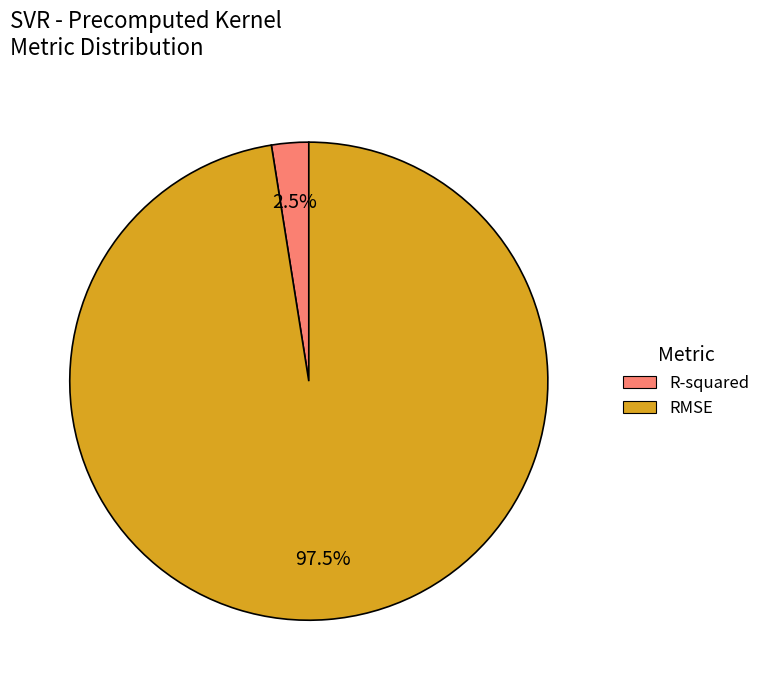

Which has a higher value, RMSE or R-squared?

RMSE